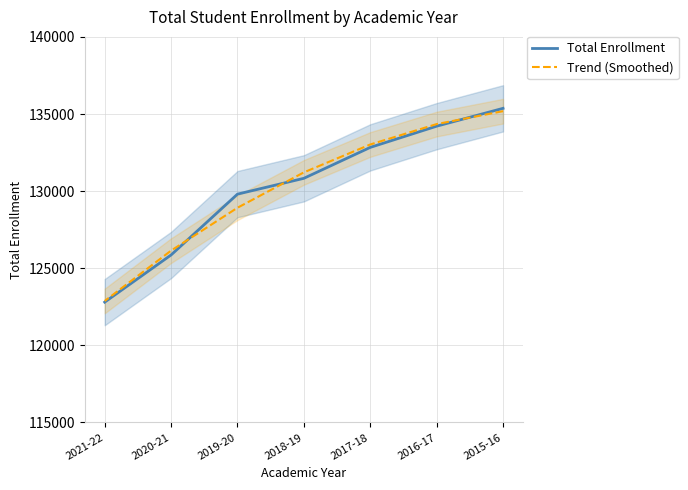

At which category is the sum across all series the highest?

2015-16